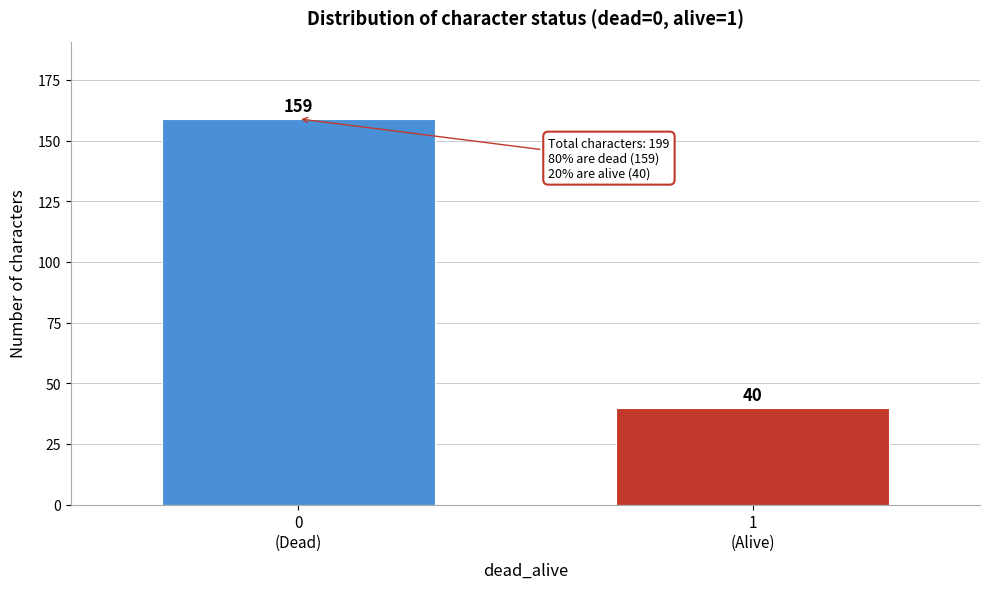

Reading left to right, what are all the values shown in this chart?

159	40